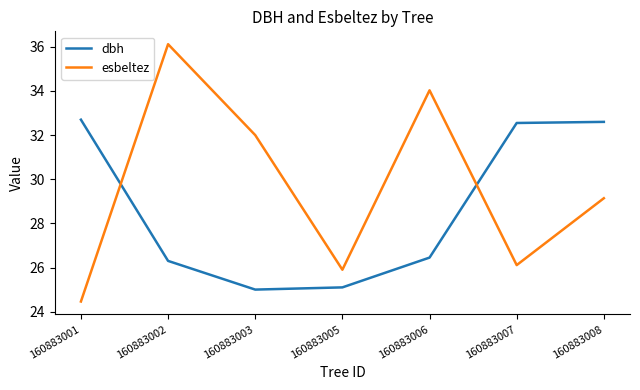

What is the difference between the maximum and second lowest values in the dbh series?

7.6